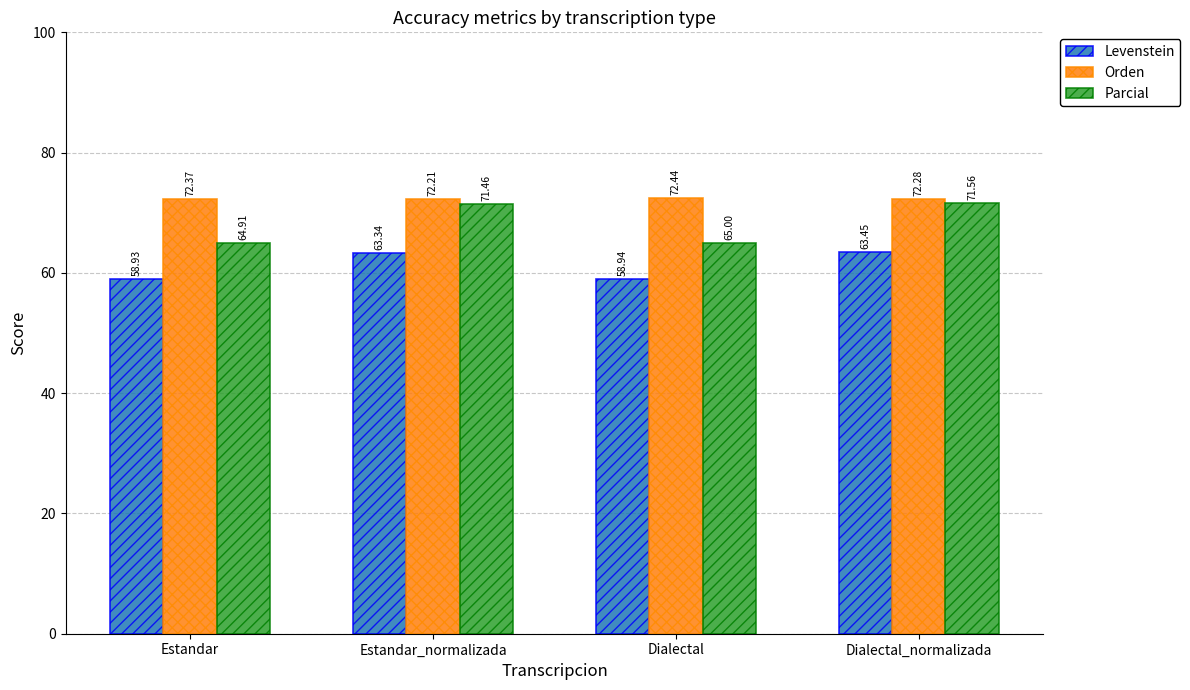

List the labels in order of Levenstein value, smallest first.

Estandar, Dialectal, Estandar_normalizada, Dialectal_normalizada